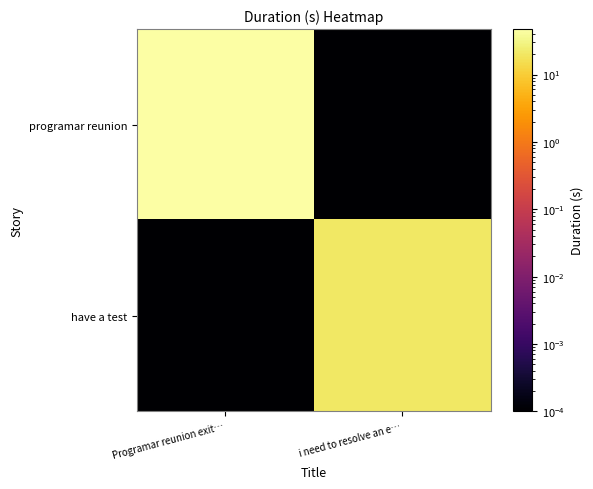

Reading left to right, what are all the values shown in this chart?

programar reunion: Programar reunion exit…=47.3	i need to resolve an e…=0.0
have a test: Programar reunion exit…=0.0	i need to resolve an e…=20.5